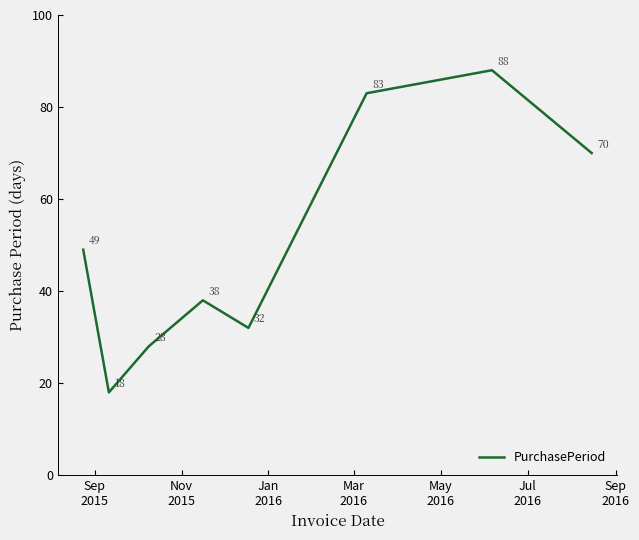

Reading left to right, transcribe all the data shown in this chart.

49	18	28	38	32	83	88	70